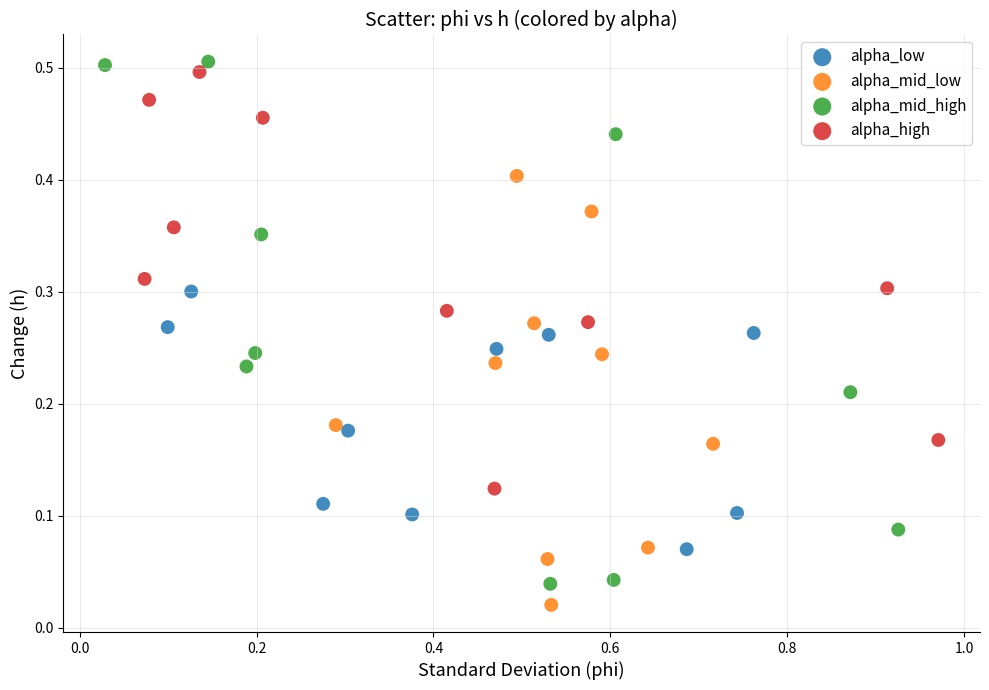

Which series contains the lowest Y value?

alpha_mid_low